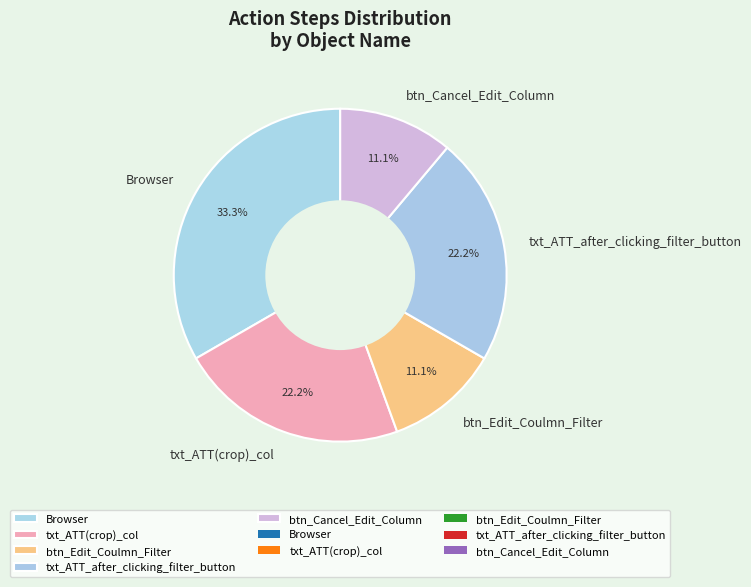

To the nearest percent, what percentage of the pie is txt_ATT(crop)_col?

22%